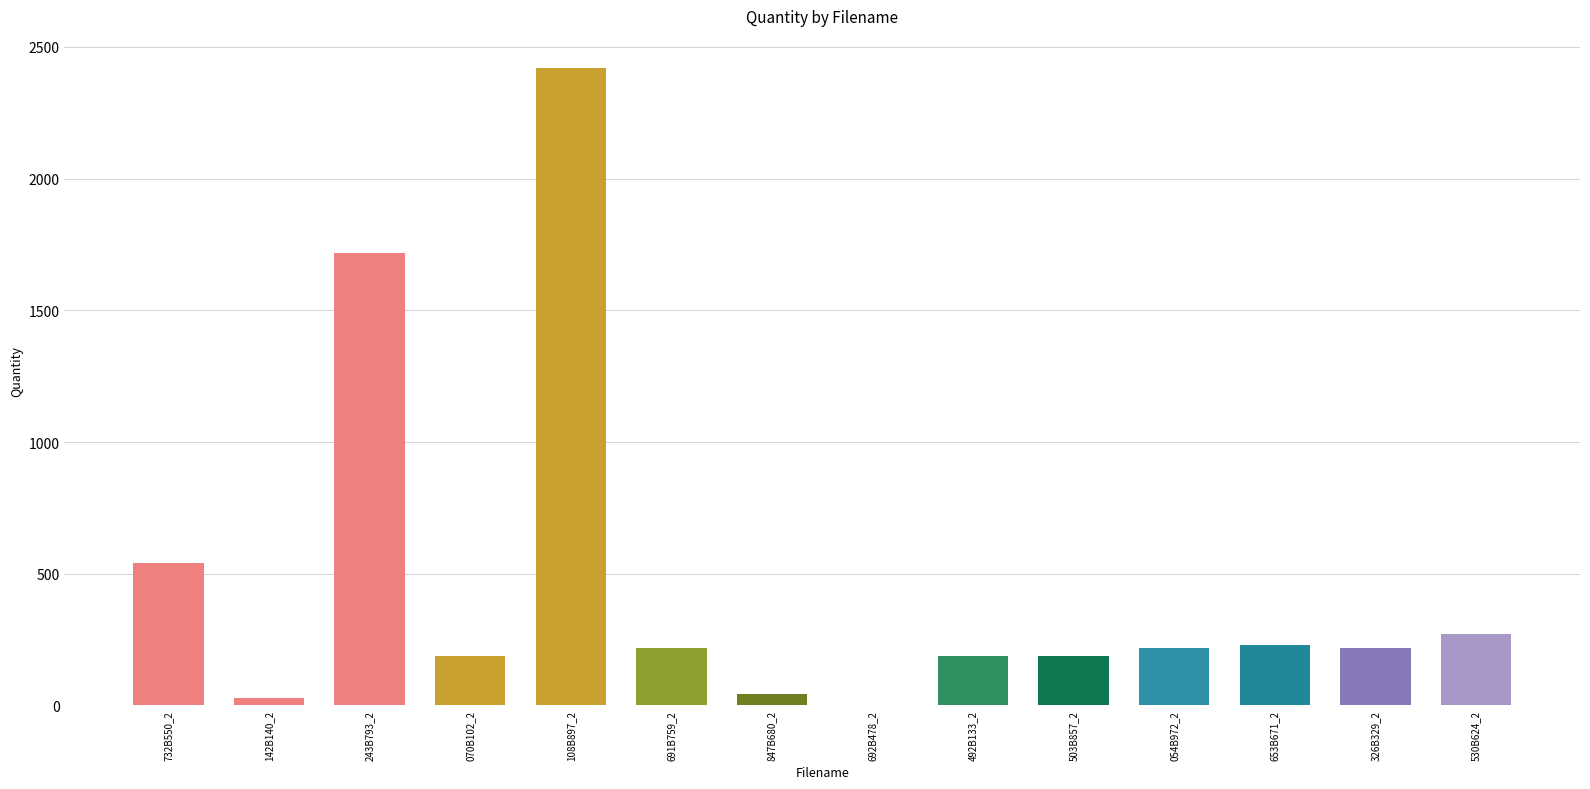

Which has a higher value, 054B972_2 or 732B550_2?

732B550_2